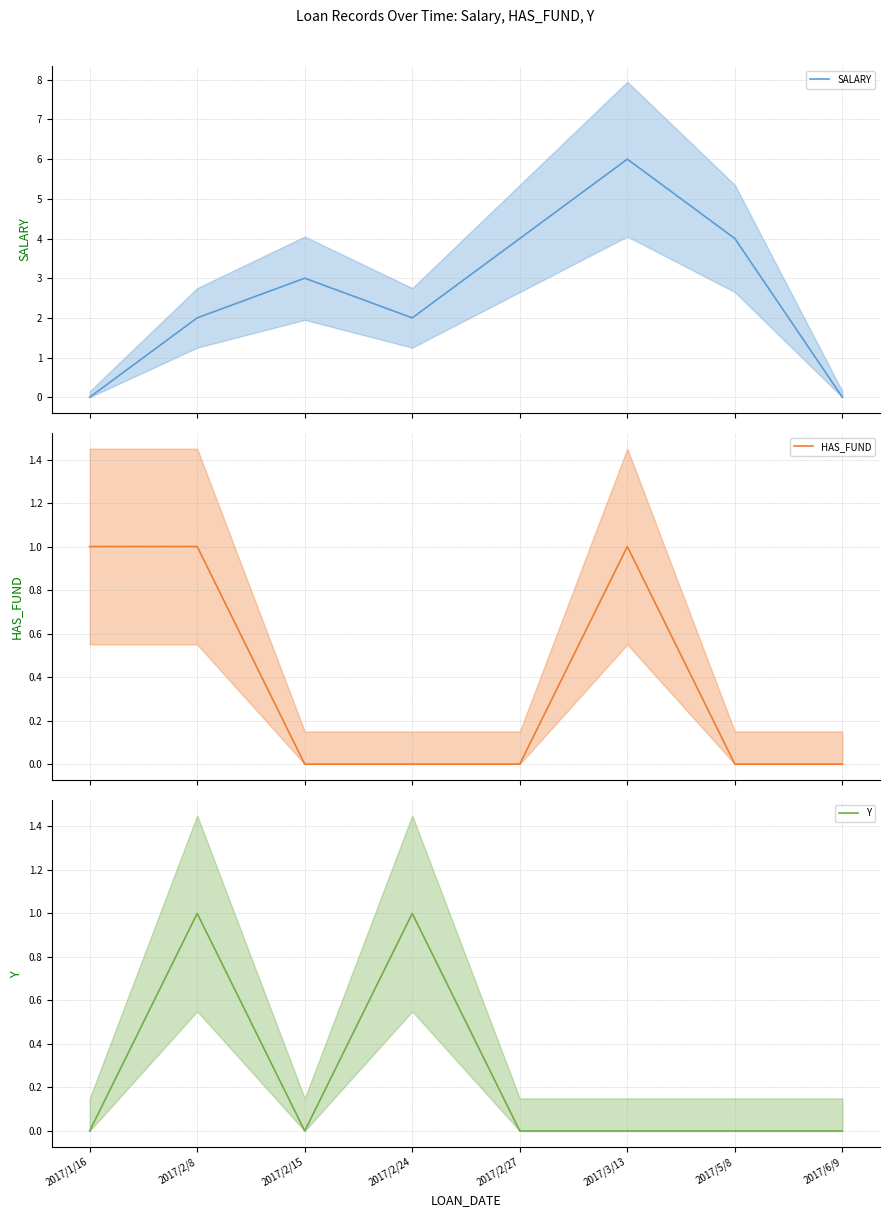

Between 2017/2/8 and 2017/2/24, which series saw the biggest shift?

HAS_FUND mean